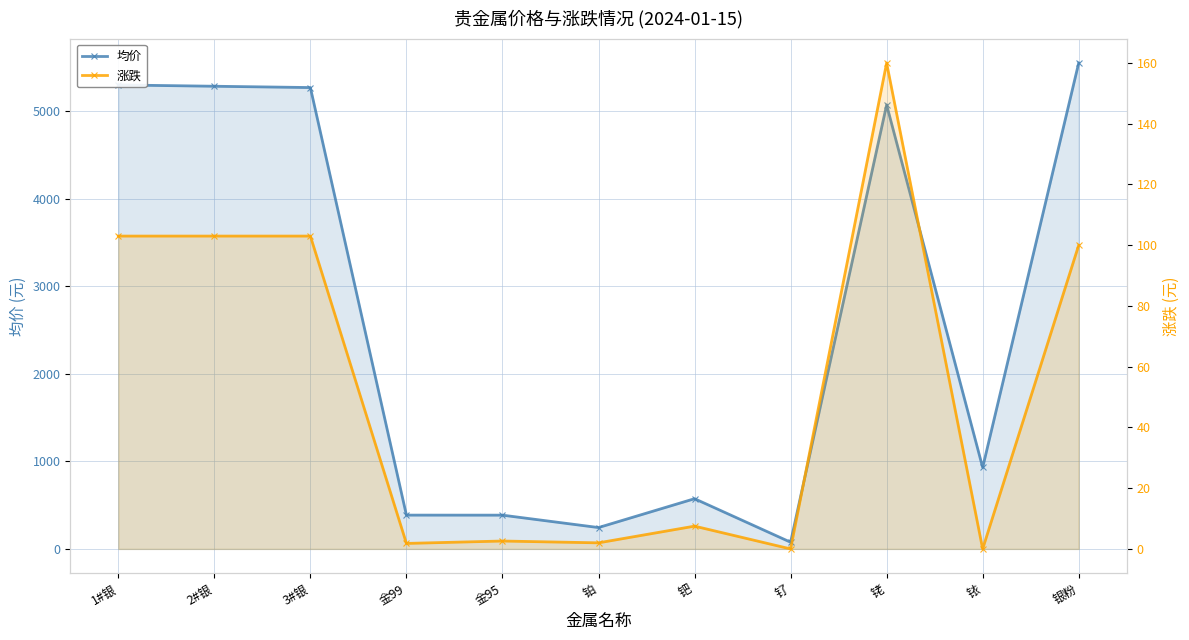

How many values in the 涨跌 series exceed 7?

6